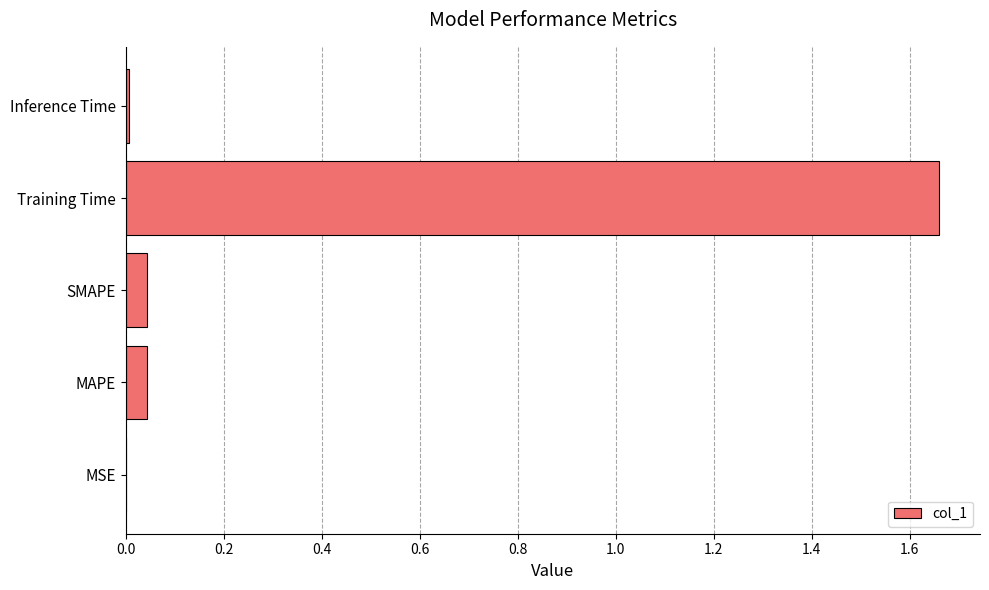

The chart shows a value of 0.1 at MAPE. True or false?

False